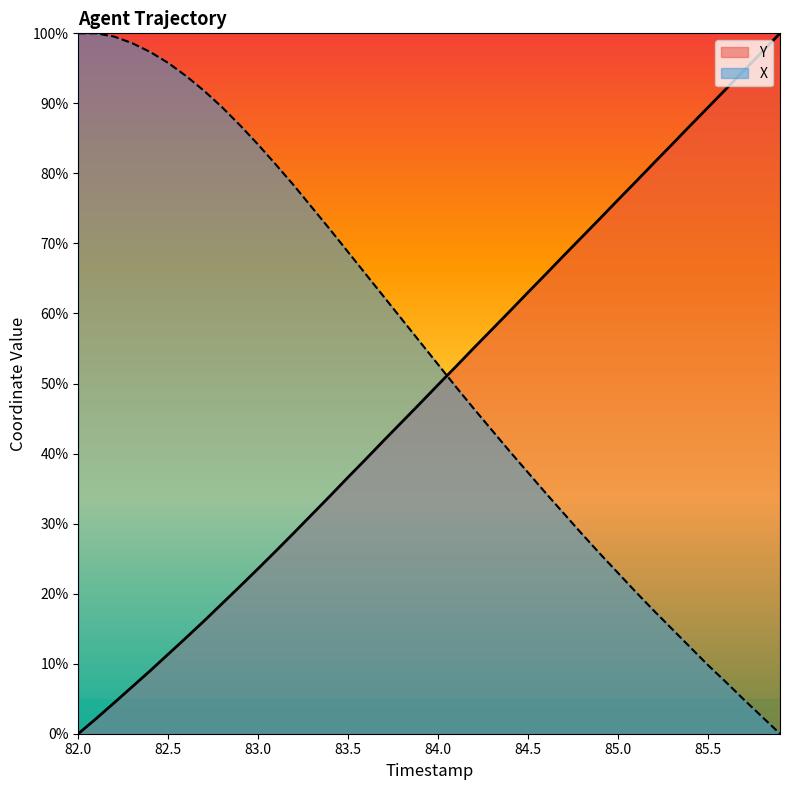

How many lines are shown in the chart?

2